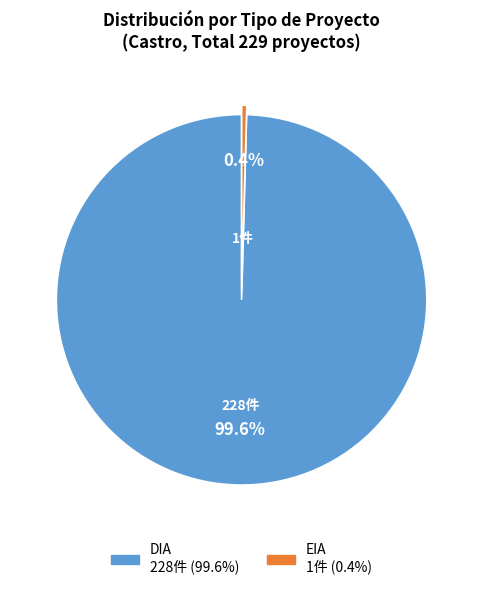

What is the smallest slice in the pie chart?

EIA